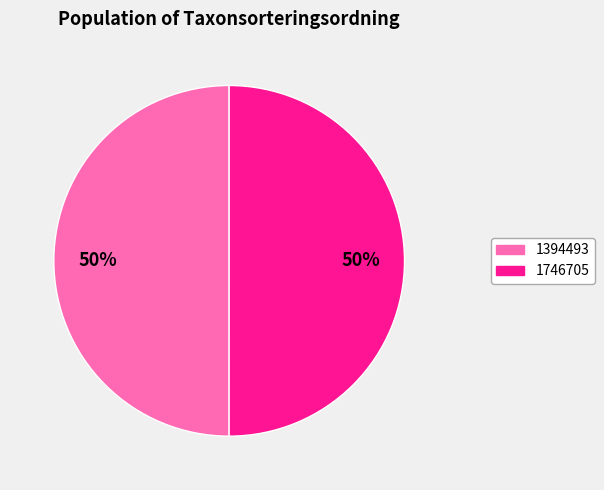

Is the sum of 1394493 and 1746705 greater than half?

Yes